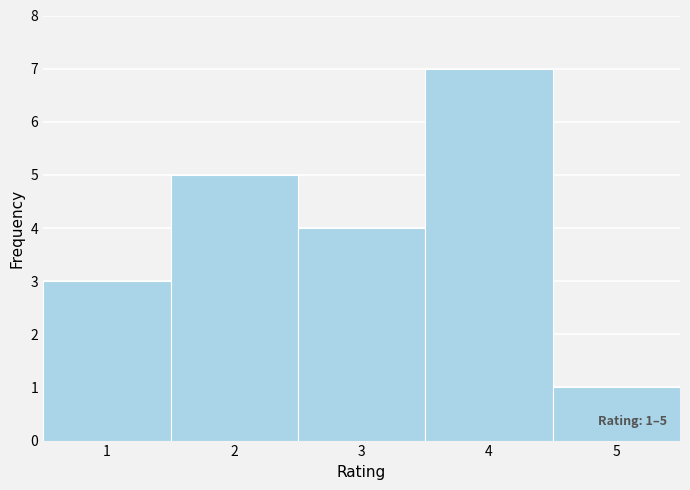

Over which range of the x-axis is the bar tallest?

3.5 to 4.5